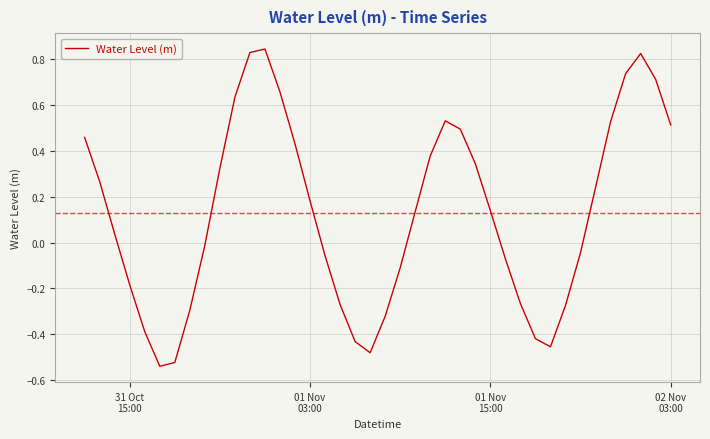

What is the difference between the maximum and minimum values?

1.4